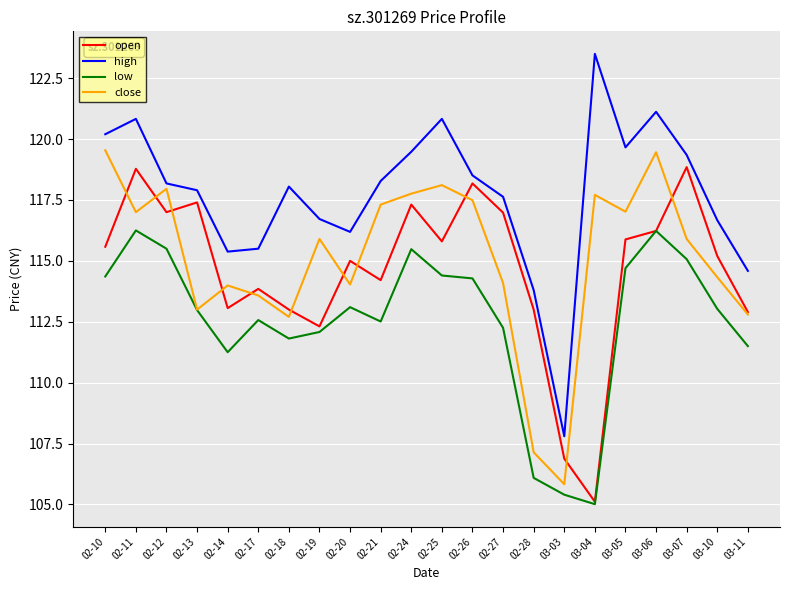

True or false: high and close intersect in this chart.

False